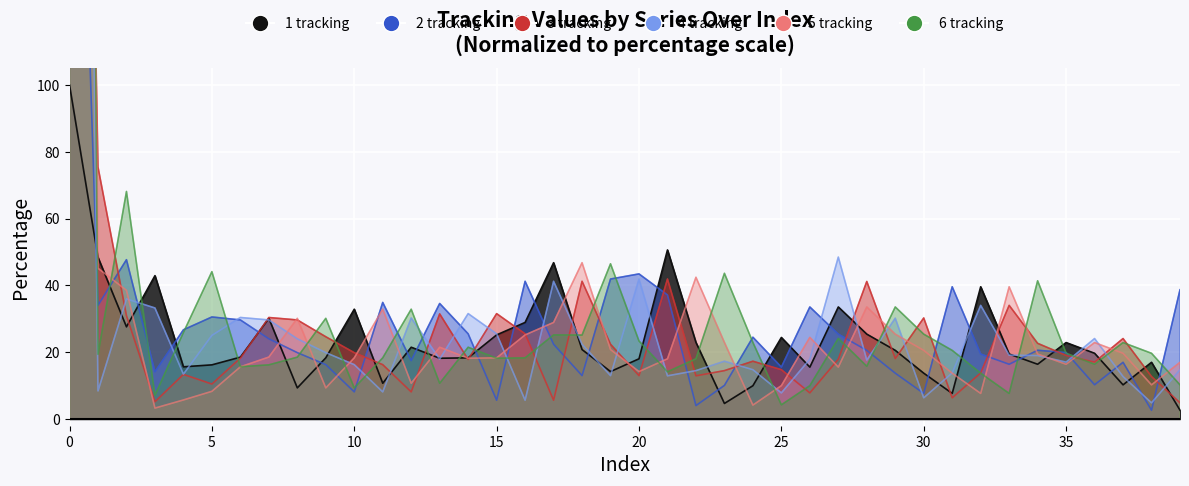

True or false: 3 tracking and 6 tracking cross at least once.

True